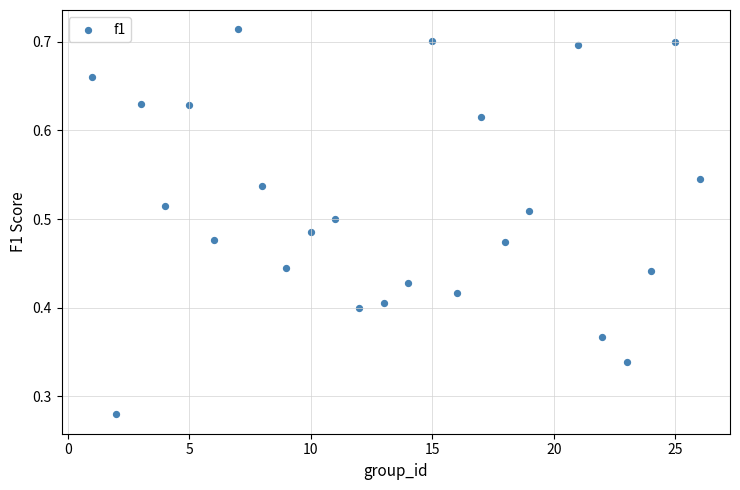

What is the range of X values (max minus min)?

25.0